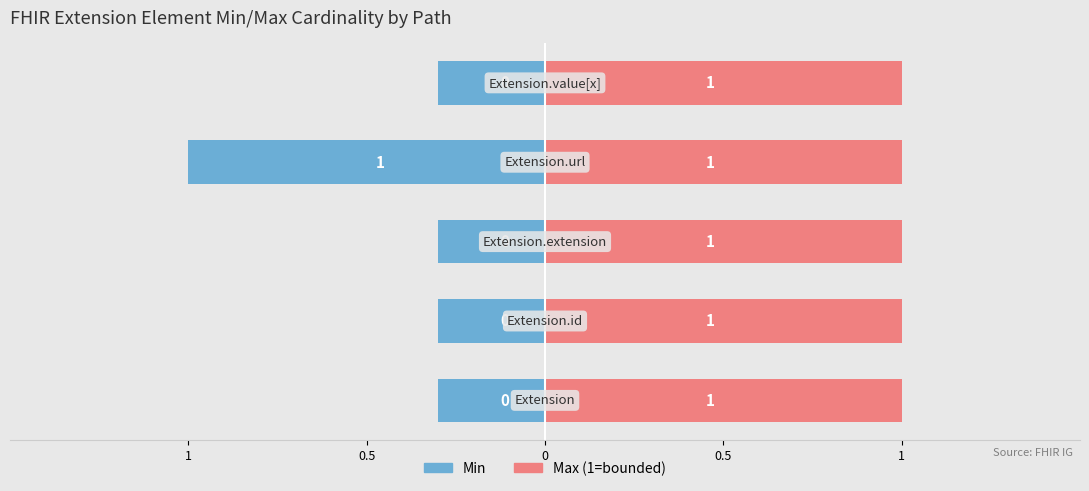

What is the spread (max minus min) of values at 1?

0.9